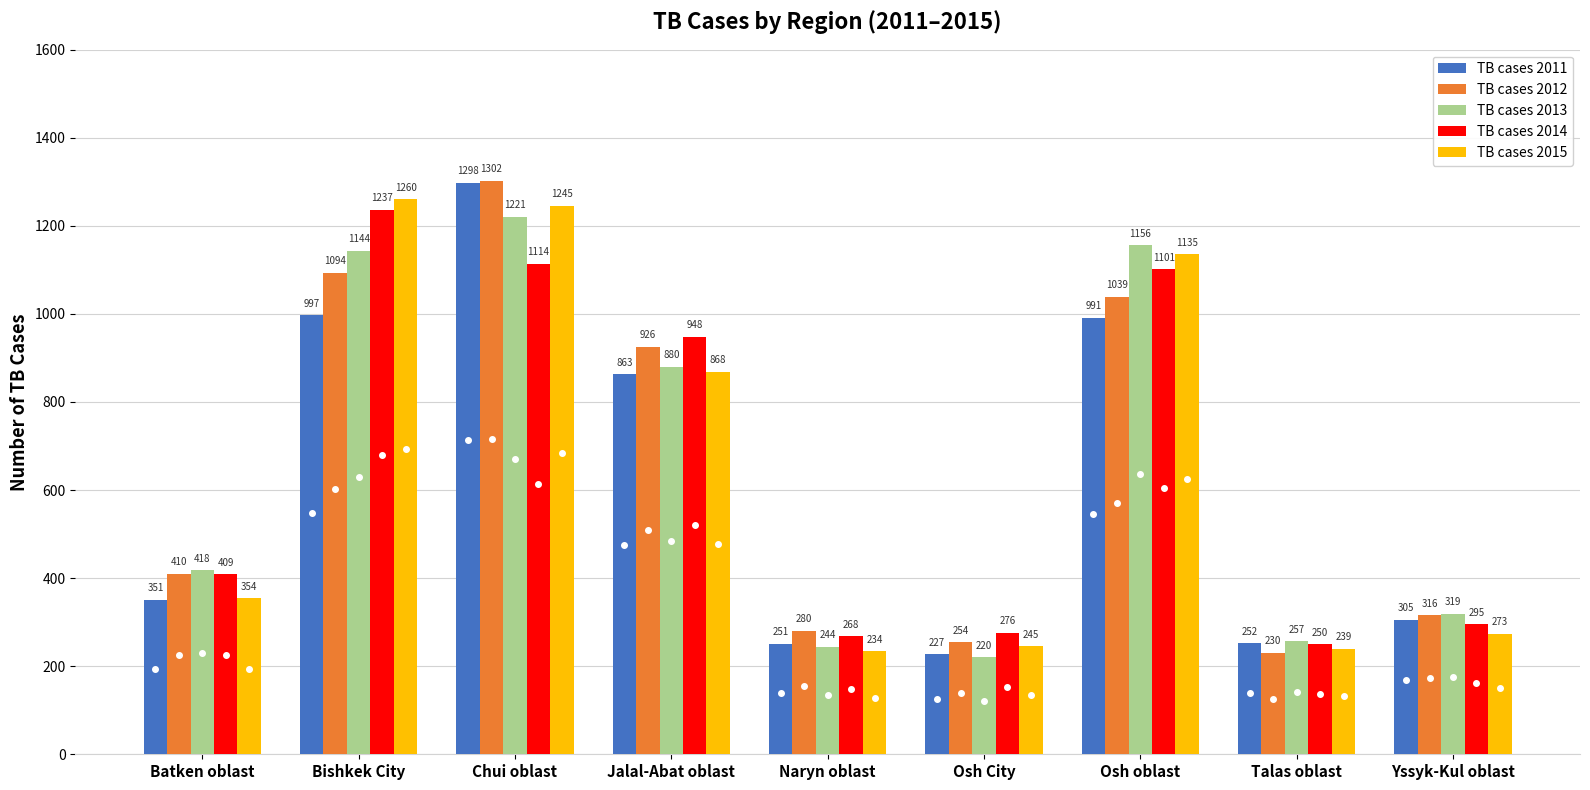

What is the label of the 8th bar from the left?

Talas oblast